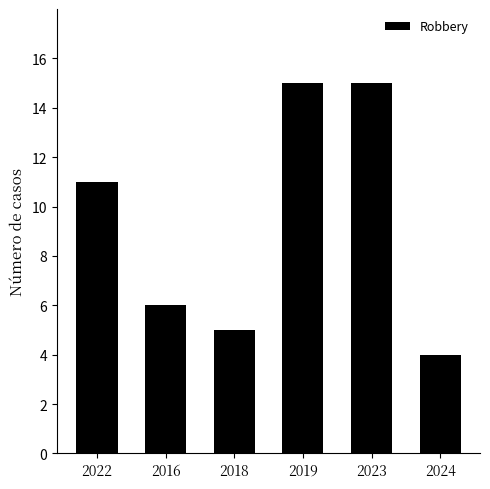

The chart shows a value of 7 at 2022. True or false?

False